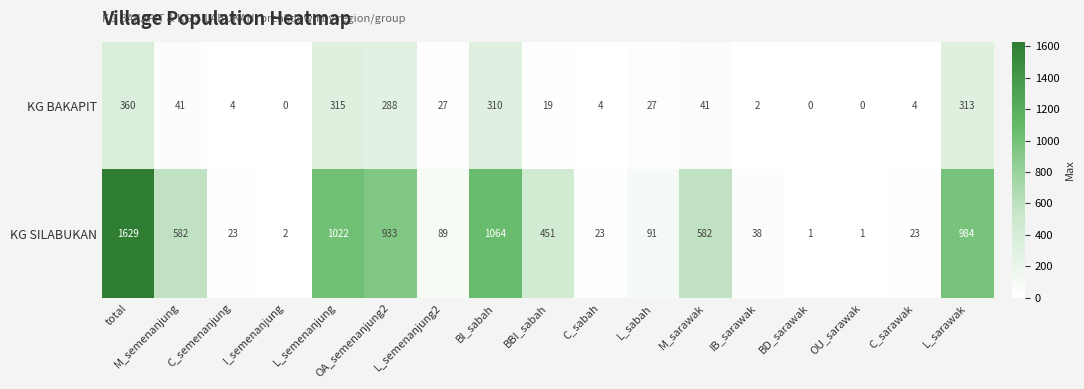

Between total and BI_sabah, which series saw the biggest shift?

KG SILABUKAN